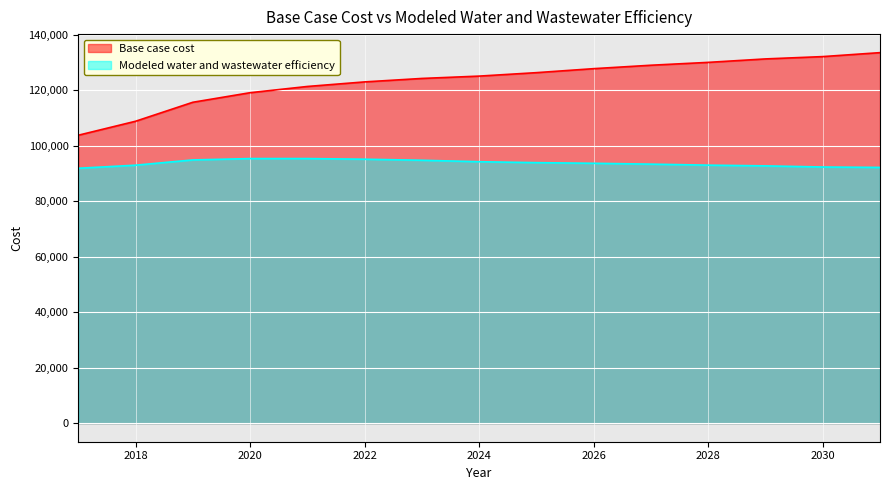

Which series has the largest total across all categories?

Base case cost